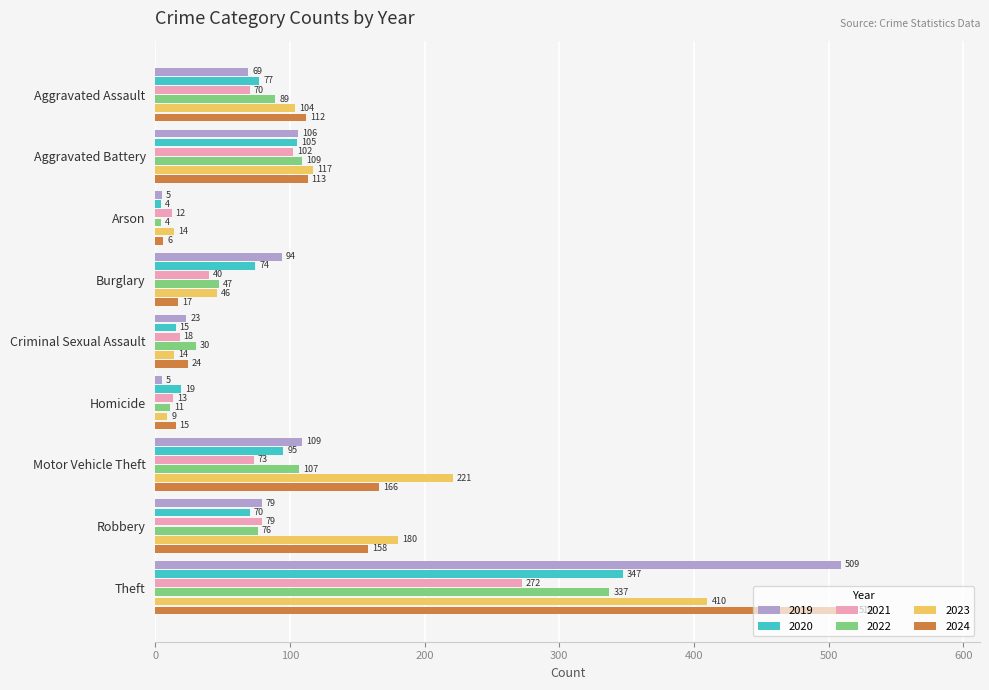

What is the difference between the highest and lowest values at Arson?

10